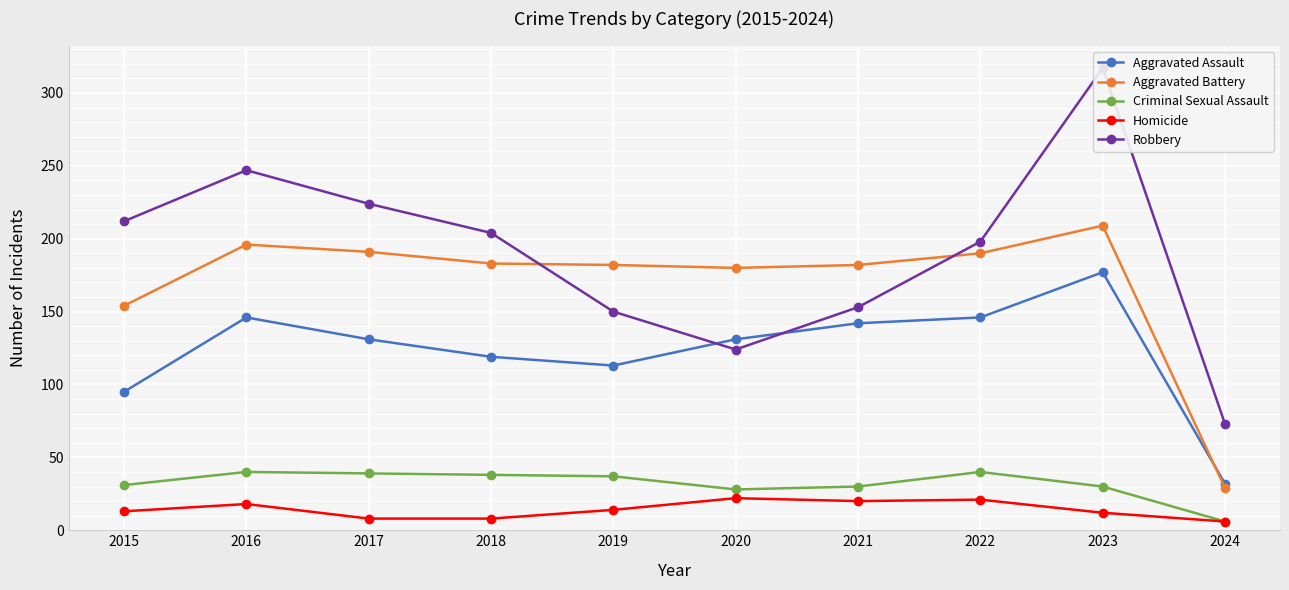

Is this an area chart (filled region under the line)?

No